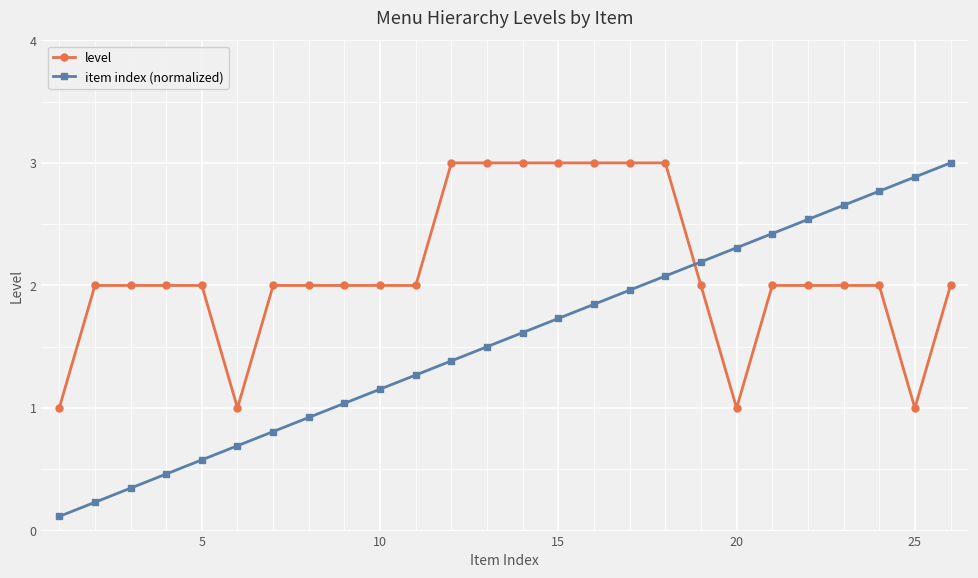

Rank the series by their average value, from lowest to highest.

item index (normalized), level